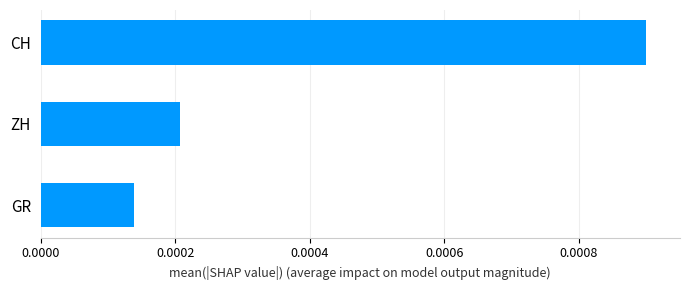

List the labels in order of value, smallest first.

GR, ZH, CH